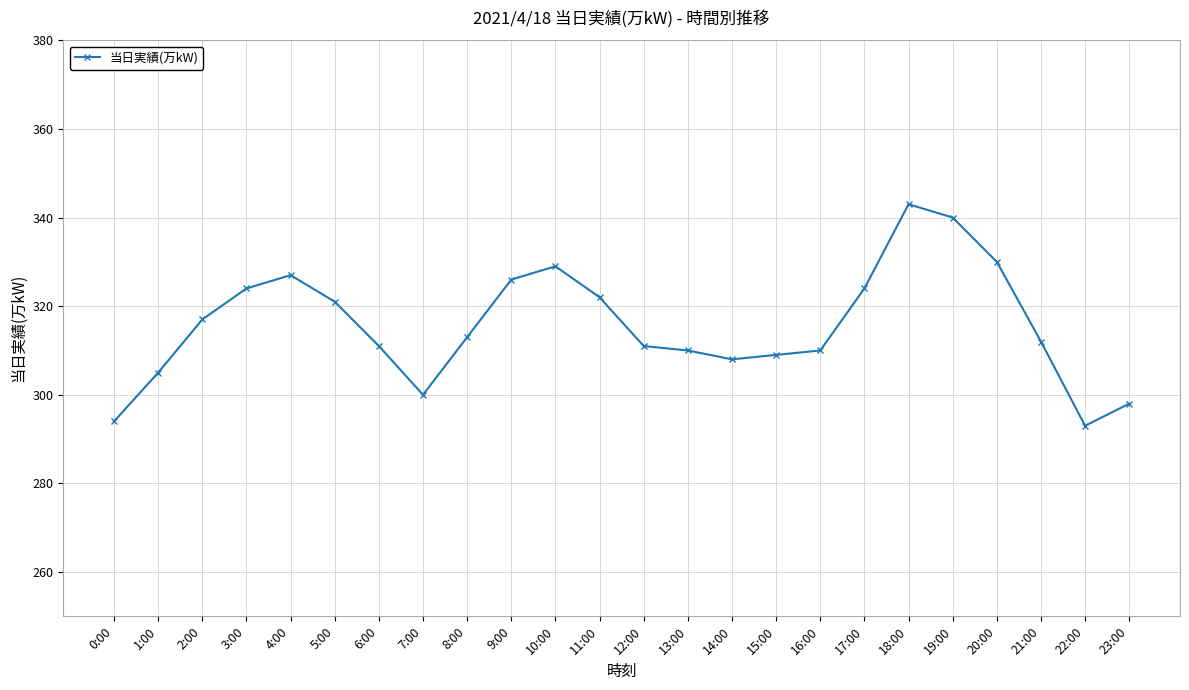

Where is the data nearest to the value 318?

2:00